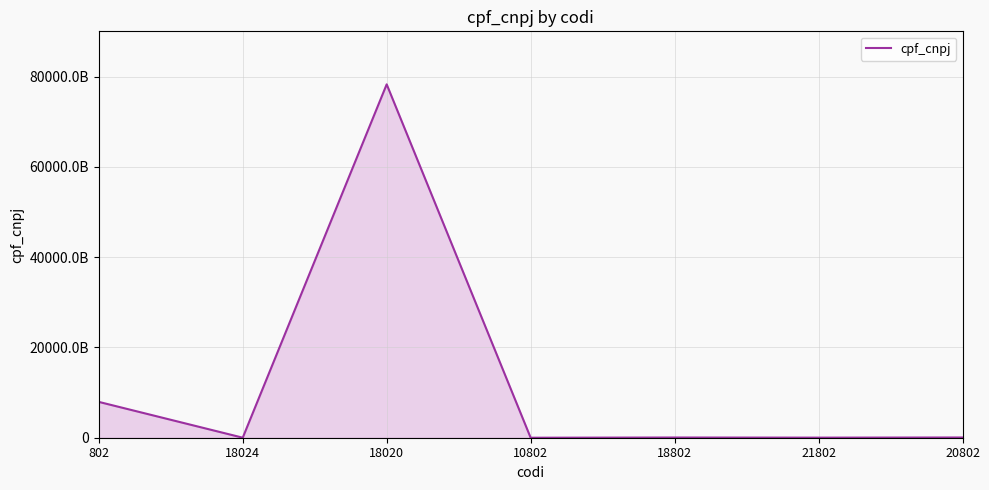

What is the value of the 7th point from the left?

51822440963